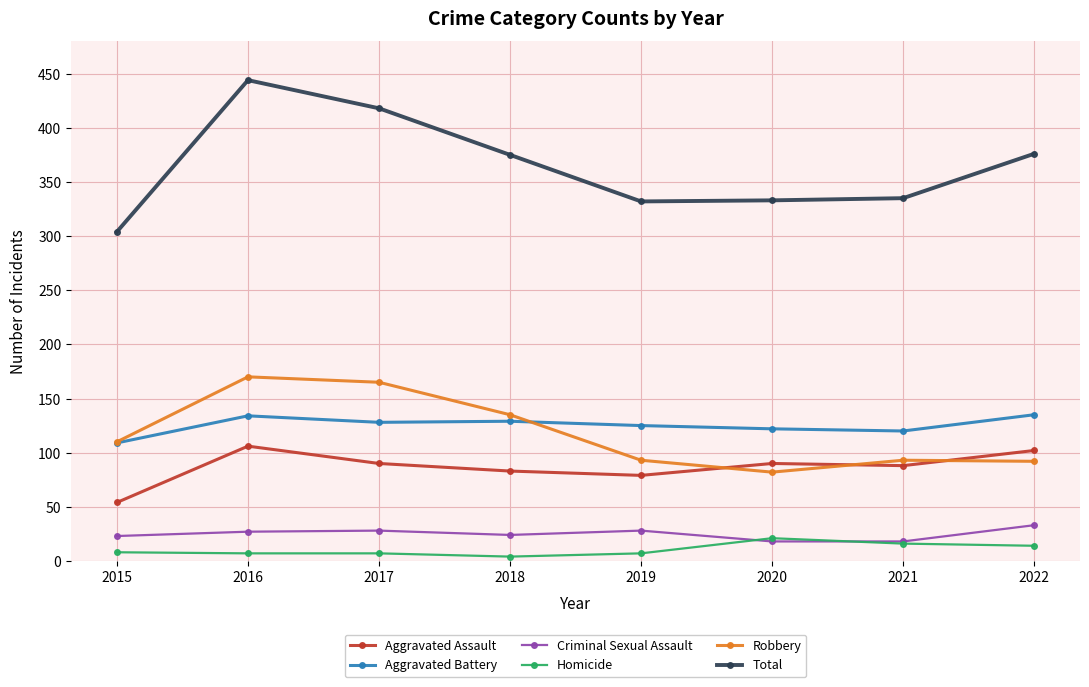

Does the chart have visible grid lines?

Yes